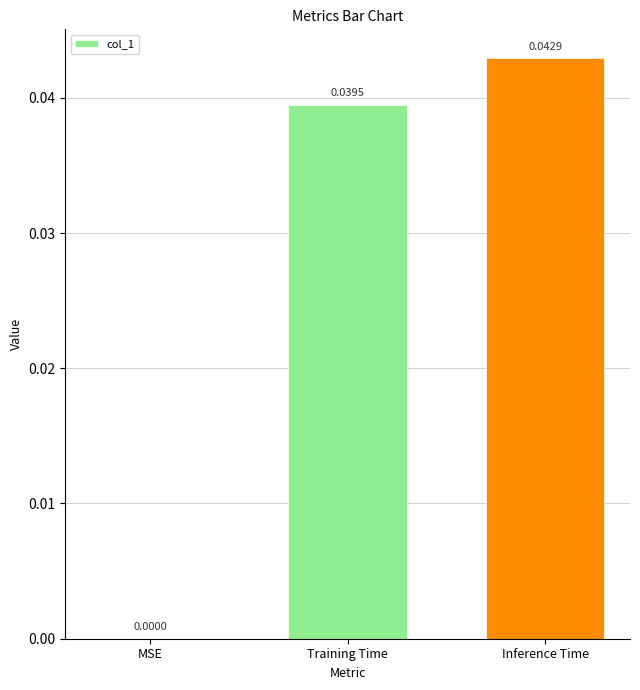

What is the sum of the values at Training Time and Inference Time?

0.1